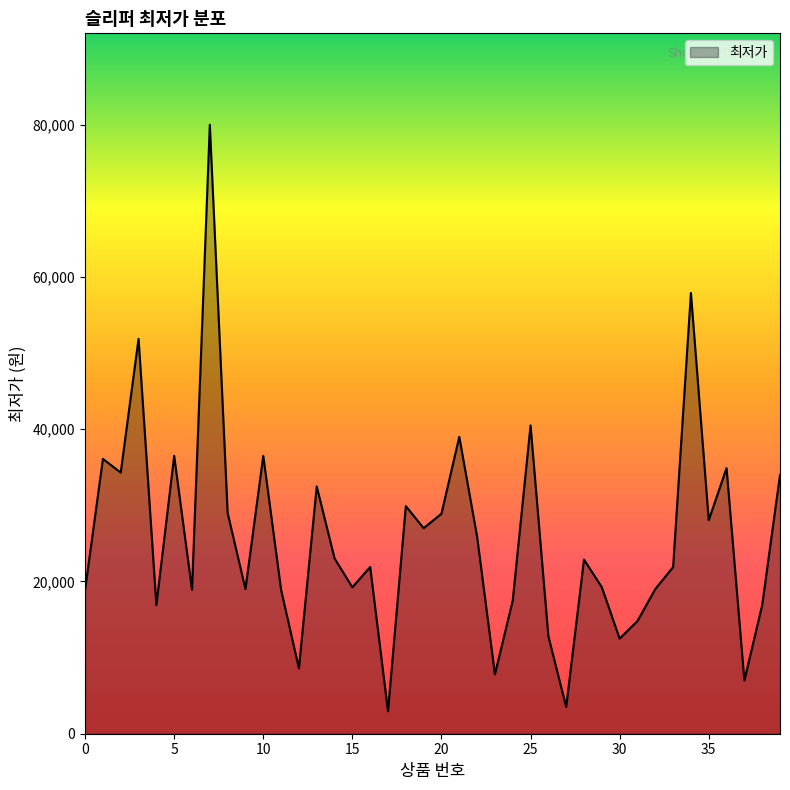

What is the maximum value shown in the chart?

80000